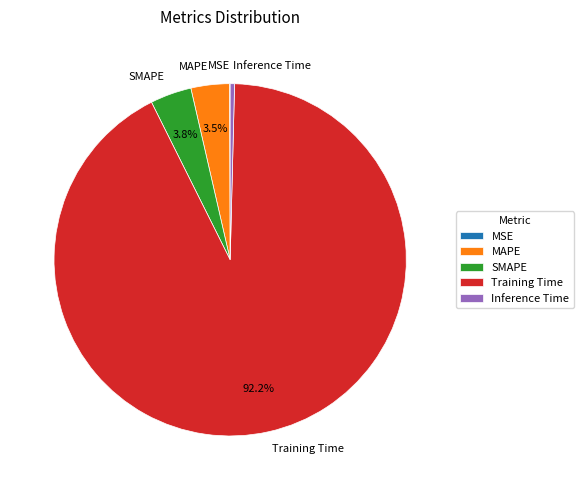

What is the largest slice in the pie chart?

Training Time